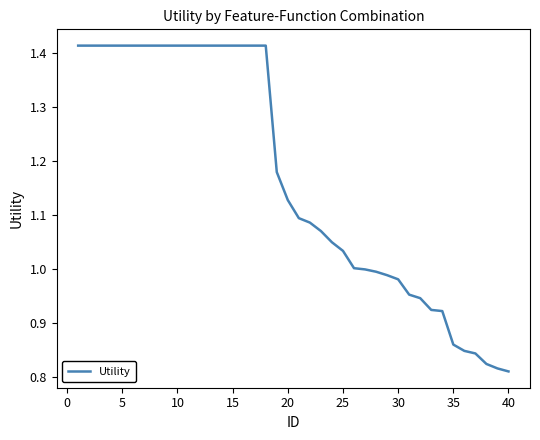

What is the difference between the maximum and minimum values?

0.6